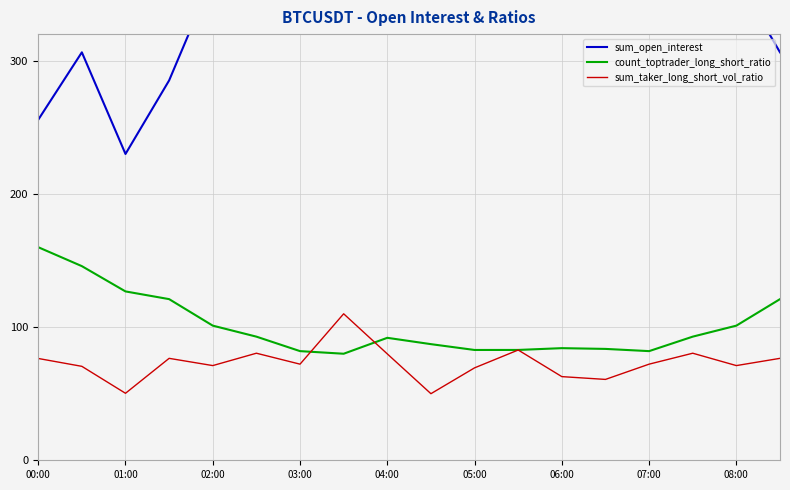

At which category does sum_taker_long_short_vol_ratio reach its first local valley?

01:00